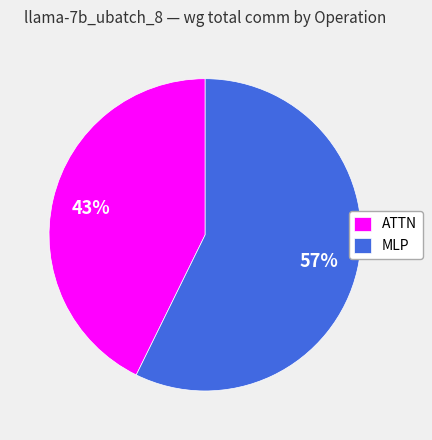

True or false: MLP accounts for 57% of the total.

True